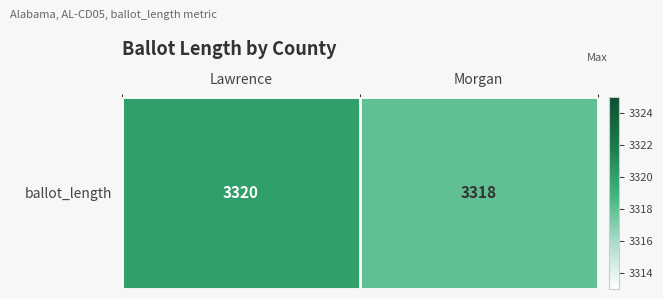

Reading left to right, what are all the values shown in this chart?

Lawrence=3320	Morgan=3318